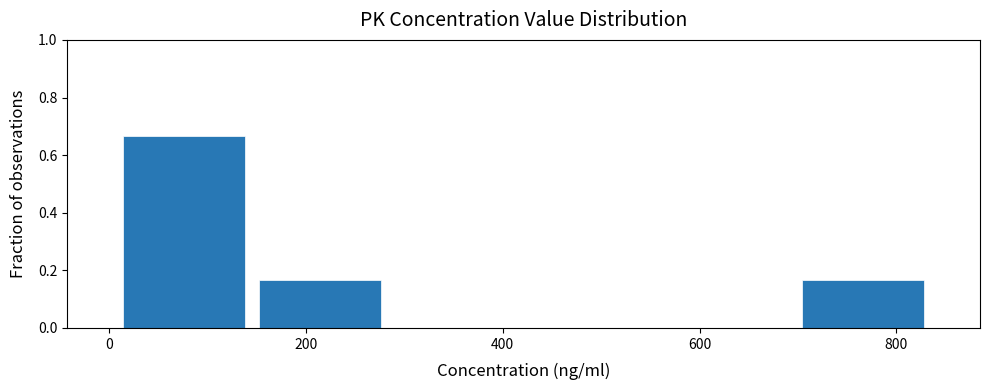

Reading left to right, list every bar in this chart as the range it spans on the x-axis followed by its height. Neither the bar edges nor the heights are printed on the chart, so give them approximately, as read against the axes.

0 to 140: 0.66
140 to 280: 0.16
280 to 420: 0
420 to 560: 0
560 to 700: 0
700 to 840: 0.16